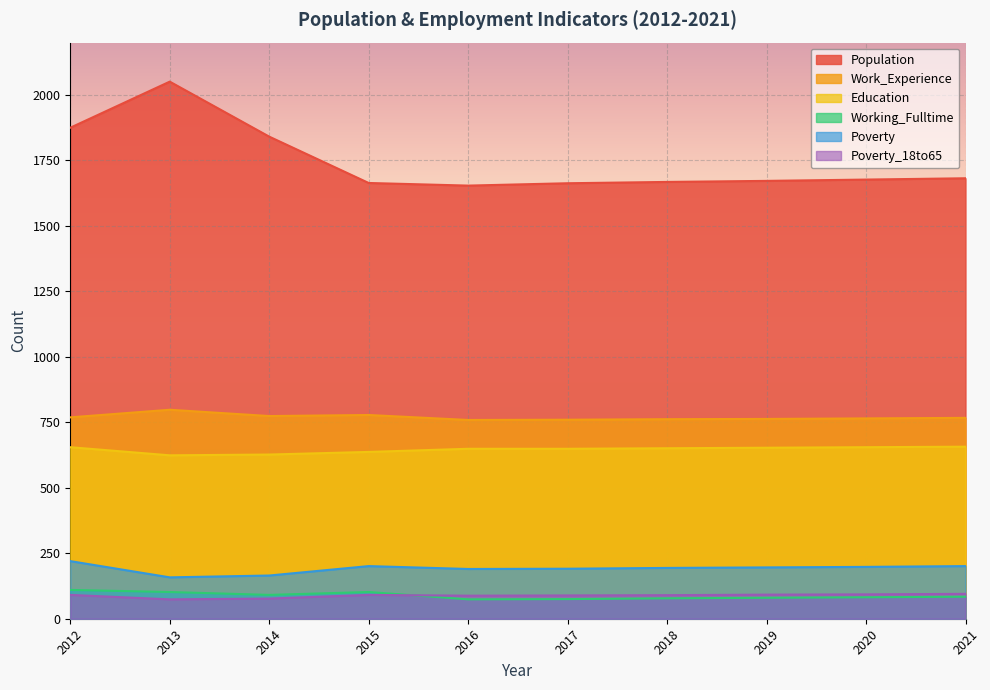

Rank the categories by Education value from lowest to highest.

2013, 2014, 2015, 2016, 2017, 2018, 2019, 2012, 2020, 2021